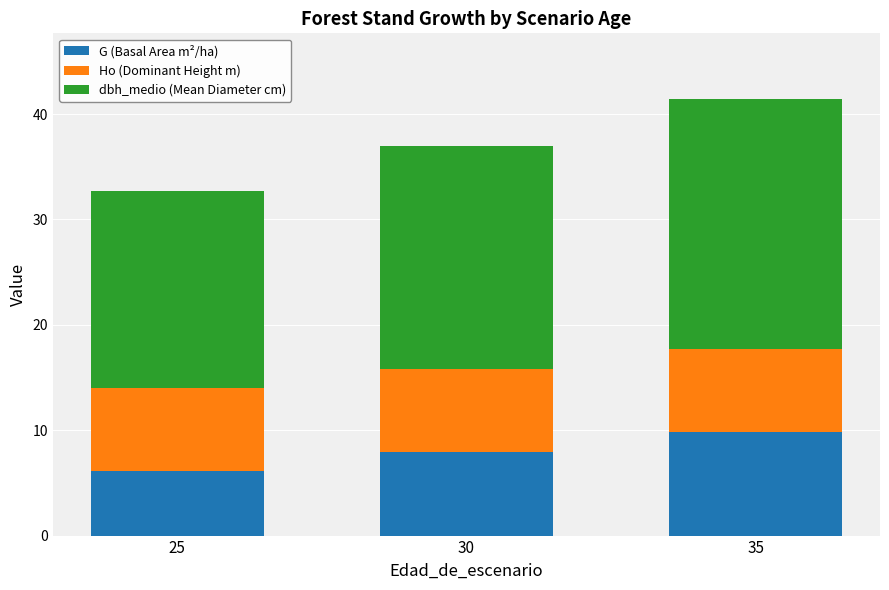

At which category is the sum across all series the highest?

35